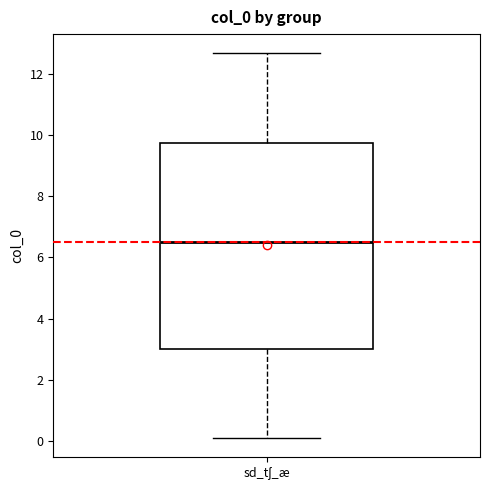

Where is the lower edge of the box for sd_tʃ_æ on the y-axis? The values are not printed on the chart, so give them approximately, as read against the axis.

3.0